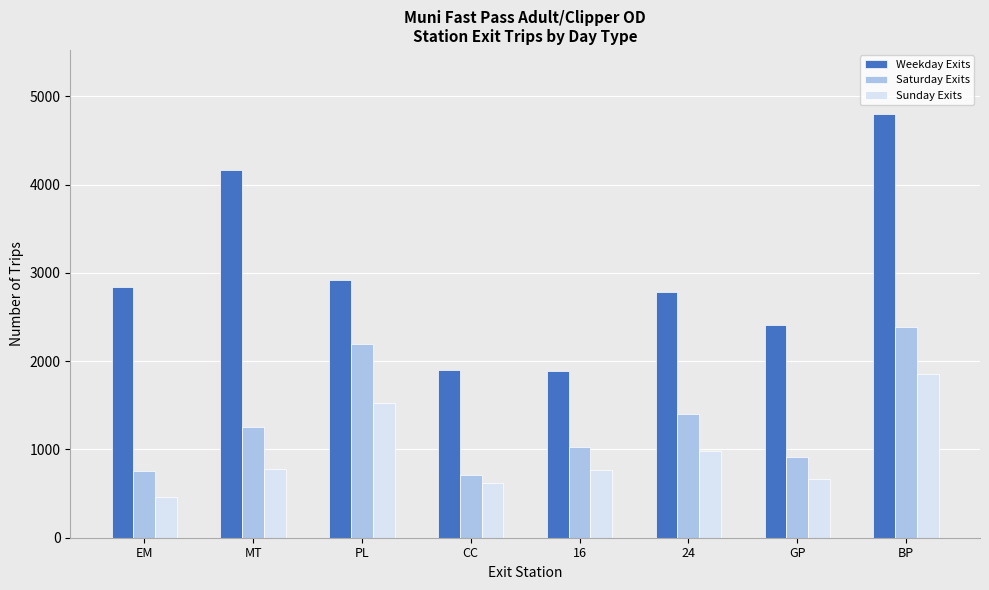

The value of Saturday Exits at BP is 1050.6. True or false?

False